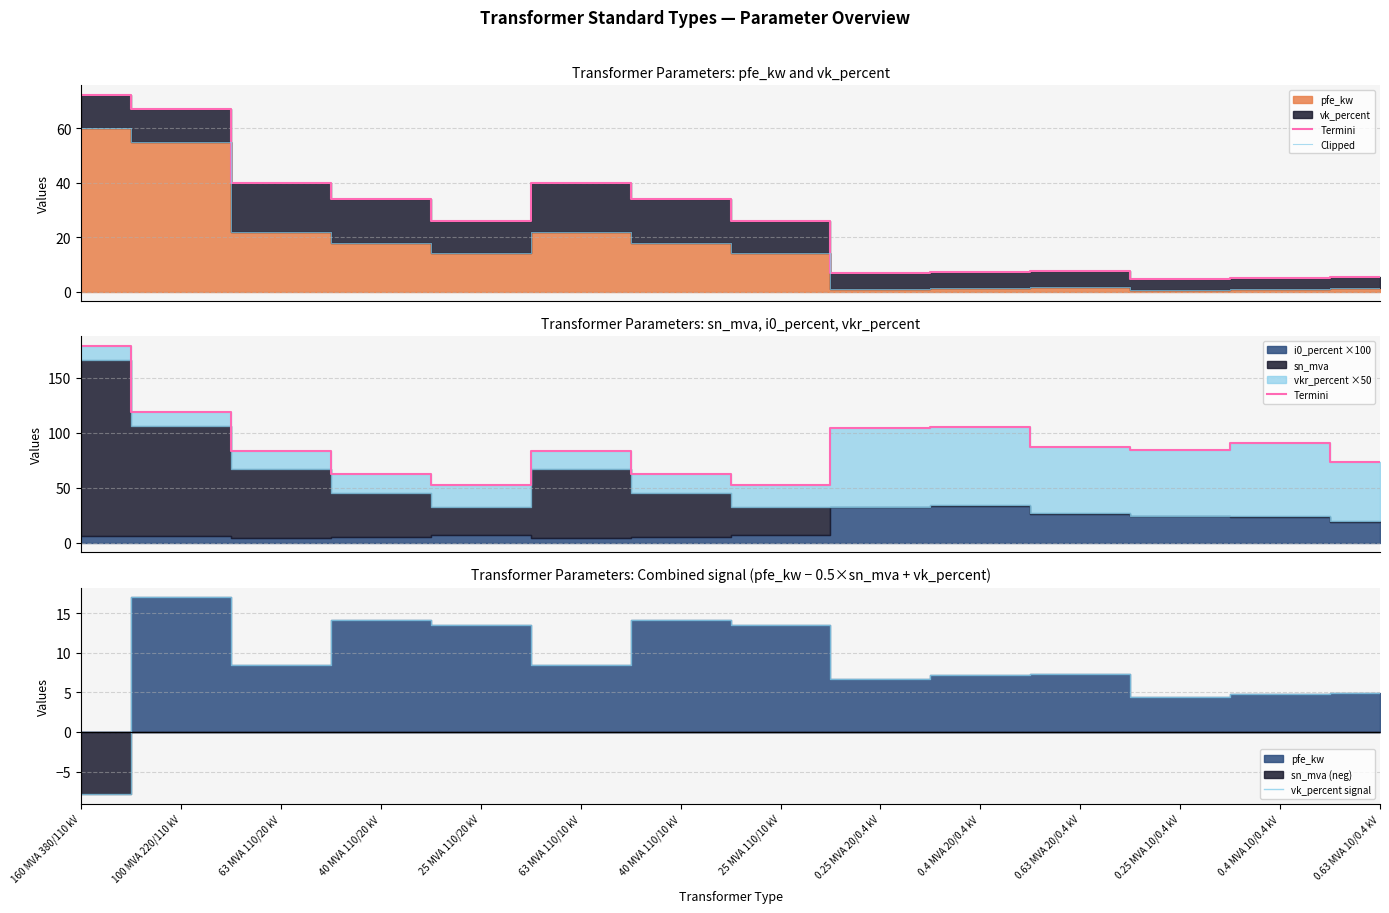

True or false: Termini has more than 0 points higher than both neighbors.

True